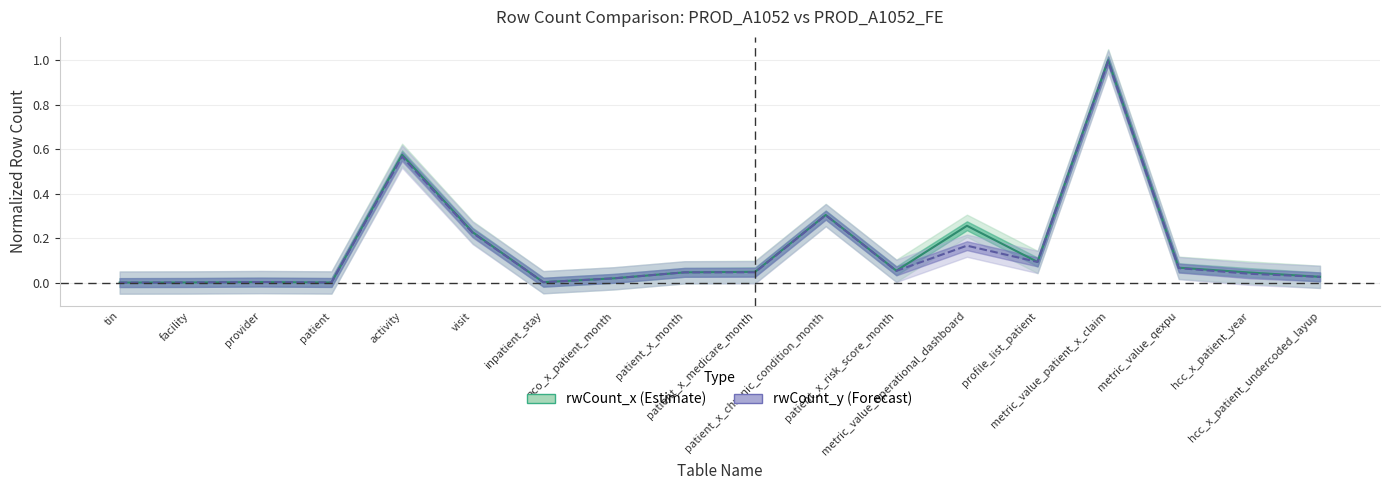

Where do rwCount_y and rwCount_x first cross each other?

patient_x_month and patient_x_medicare_month